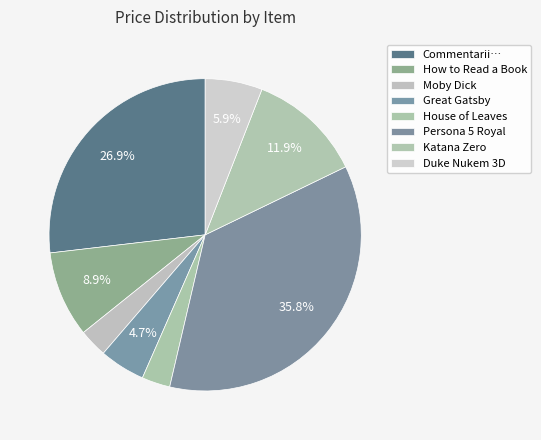

Combined, what portion of the pie is Moby Dick and House of Leaves?

5.9%